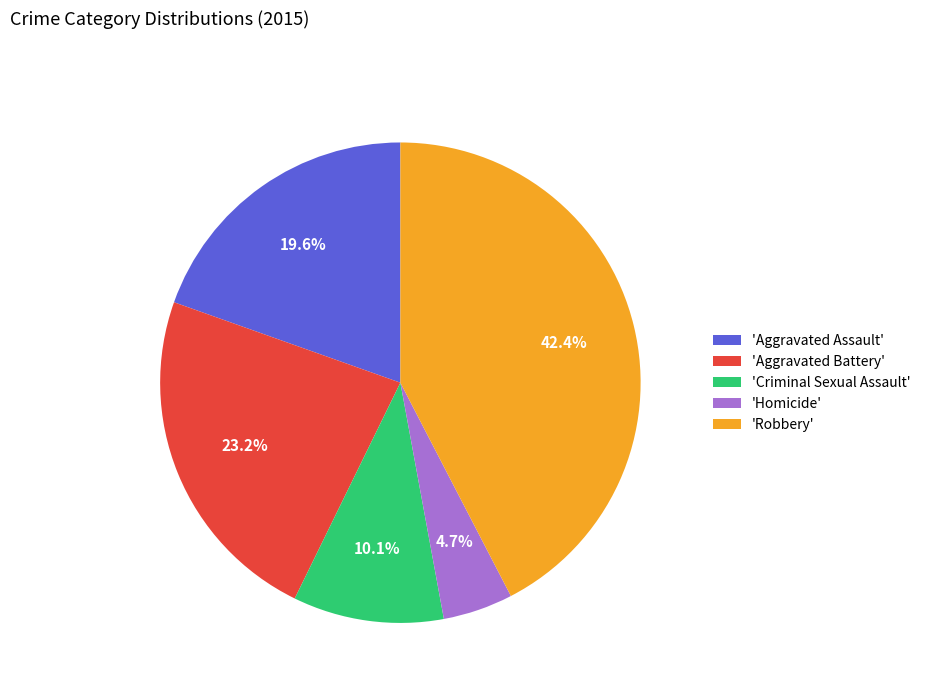

What is the largest slice in the pie chart?

'Robbery'